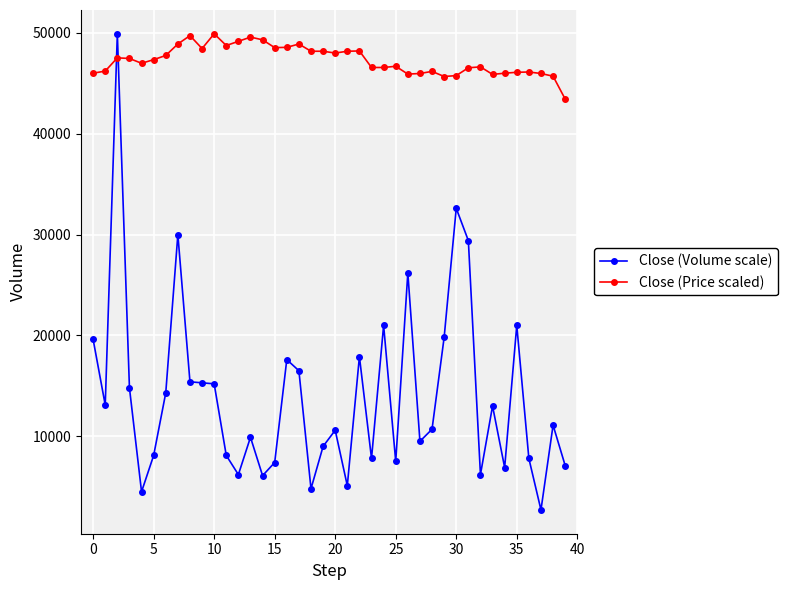

Which series has the widest spread of values?

Close (Volume scale)